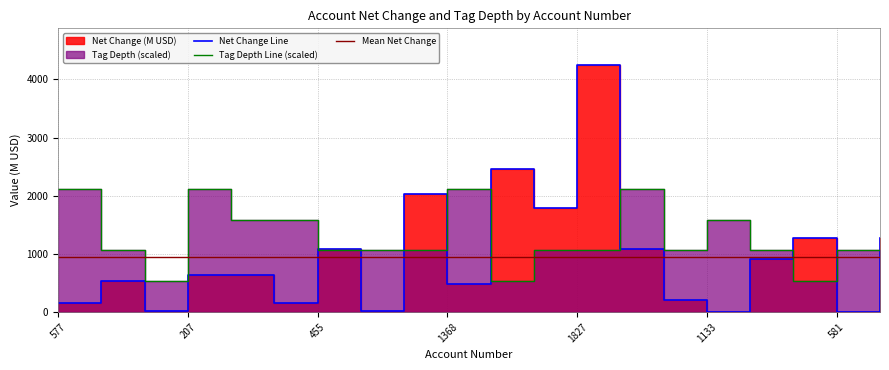

Does the chart display data point markers on the line(s)?

No